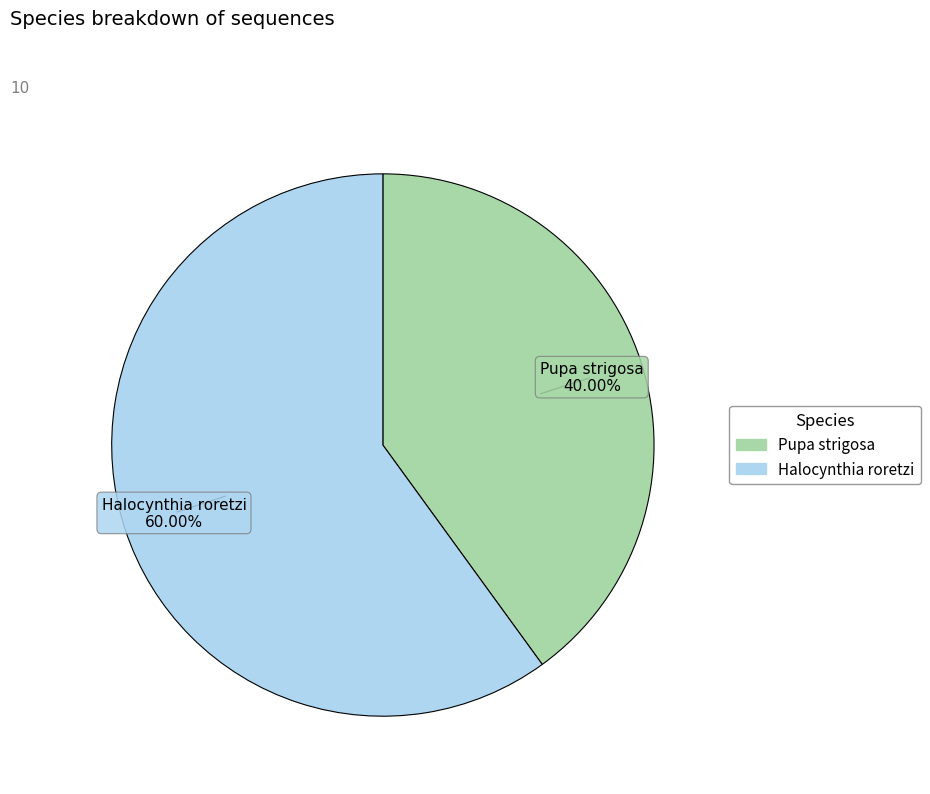

Which slice represents more than half of the pie?

Halocynthia roretzi